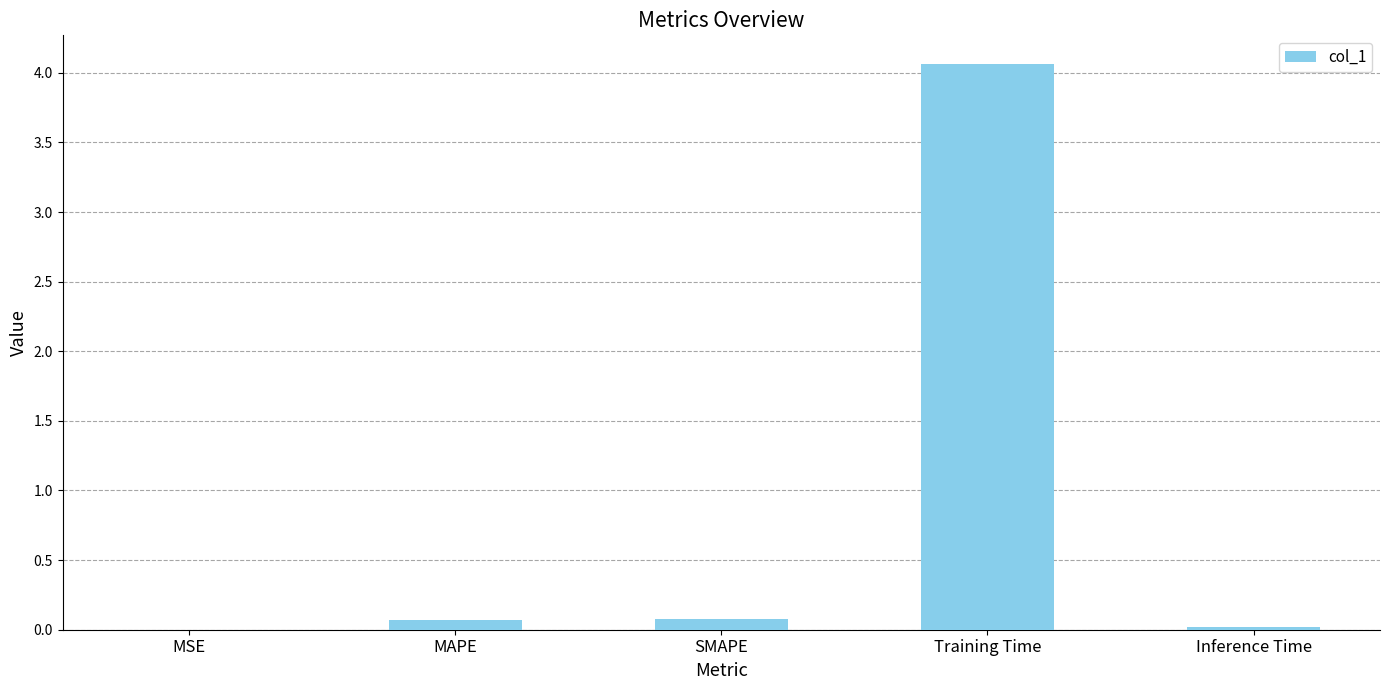

What is the difference between the values at MAPE and Training Time?

4.0